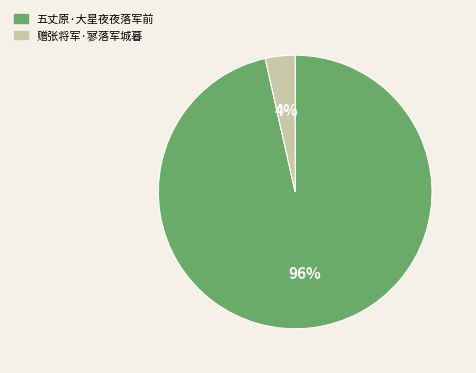

Is the sum of 五丈原·大星夜夜落军前 and 赠张将军·寥落军城暮 greater than half?

Yes